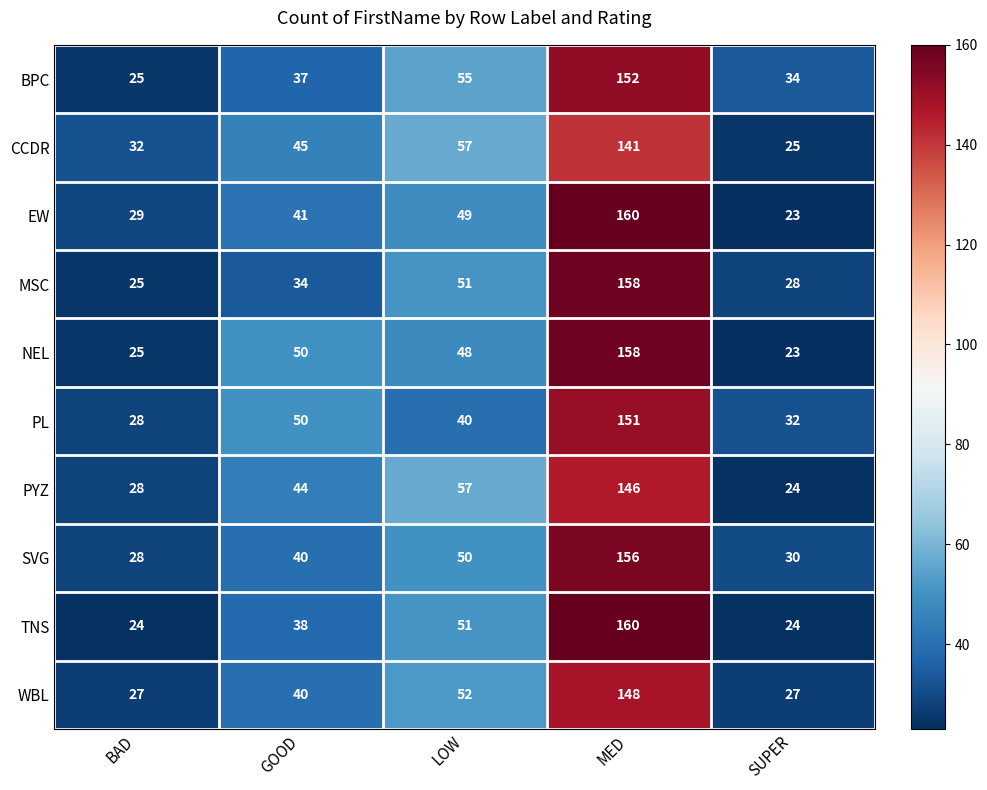

What is the difference between the highest and lowest values at MED?

19